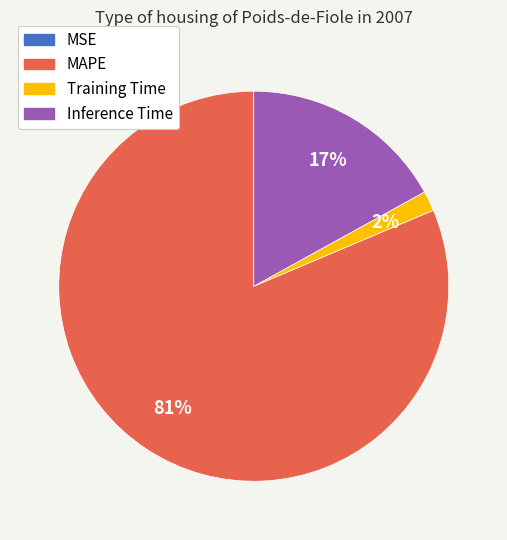

Does any single category account for the majority?

Yes